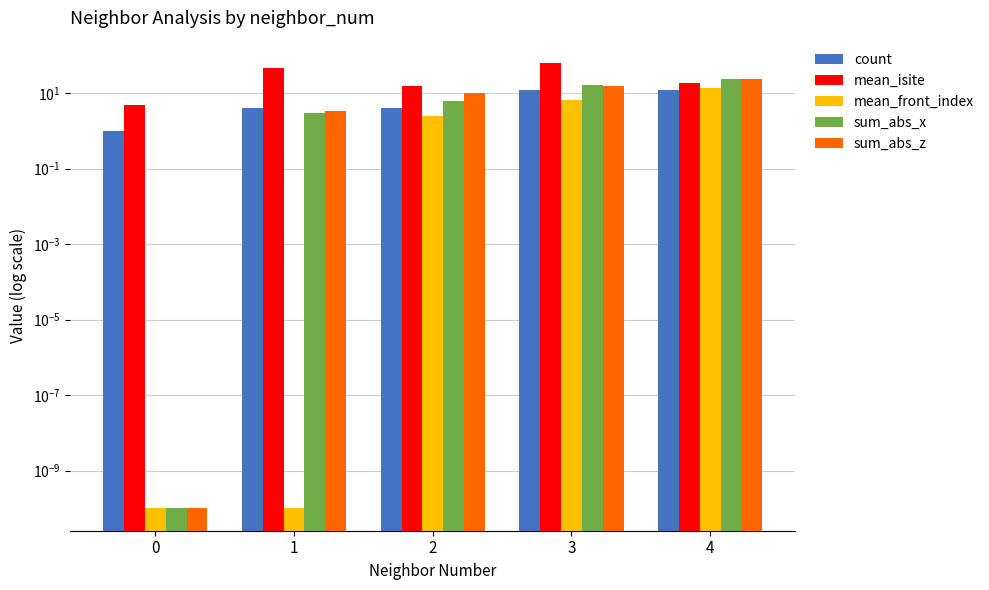

Rank the categories by sum_abs_z value from highest to lowest.

4, 3, 2, 1, 0